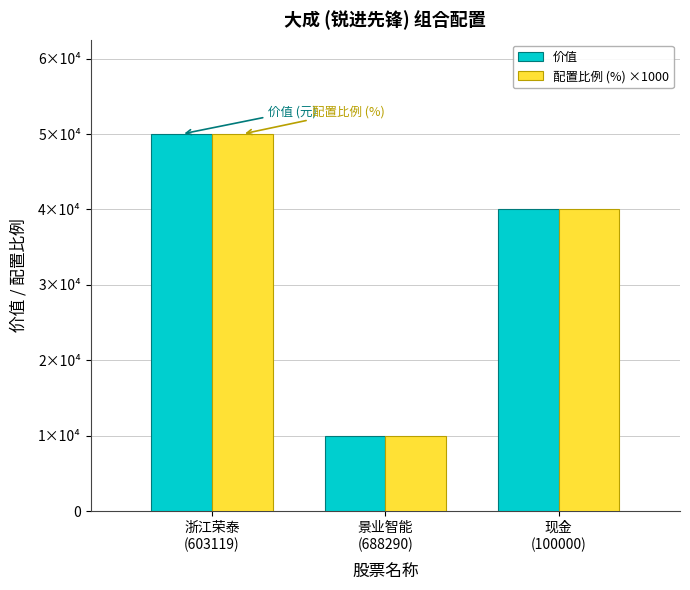

The value of 配置比例 (%) ×1000 at 景业智能
(688290) is 17711. True or false?

False